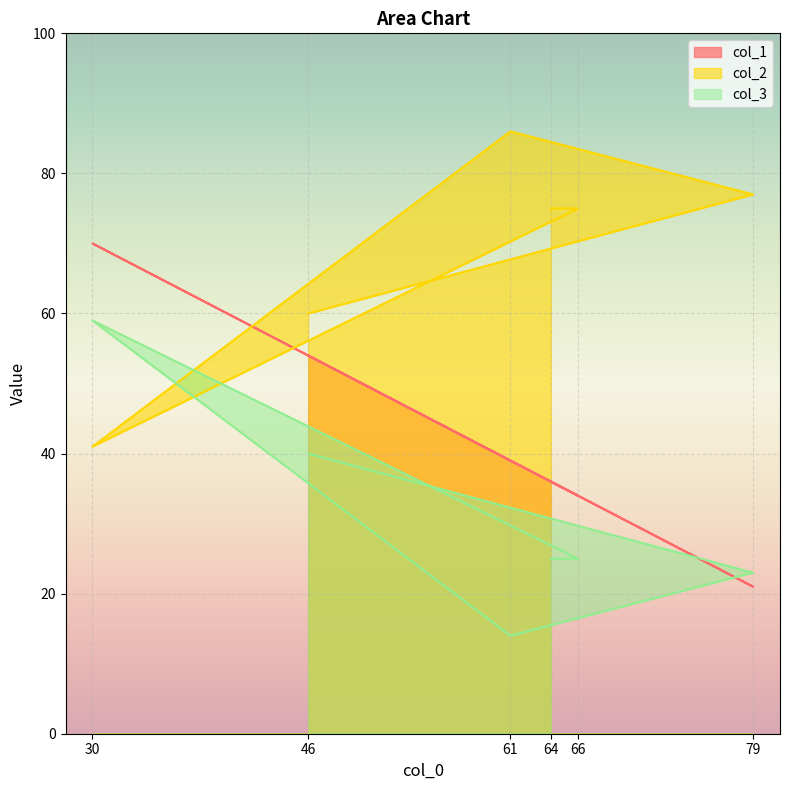

True or false: col_3 has a value of 25 at 66.

True